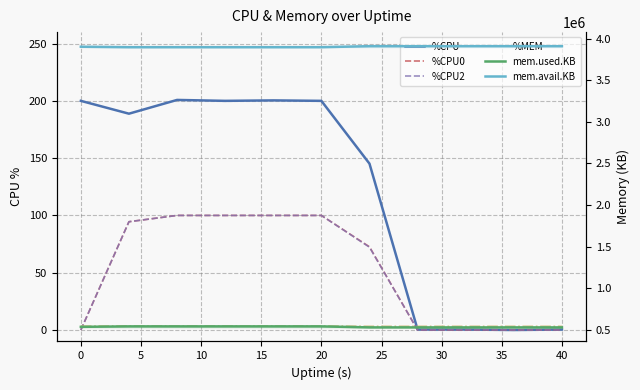

How many times do %CPU2 and %MEM cross each other?

2